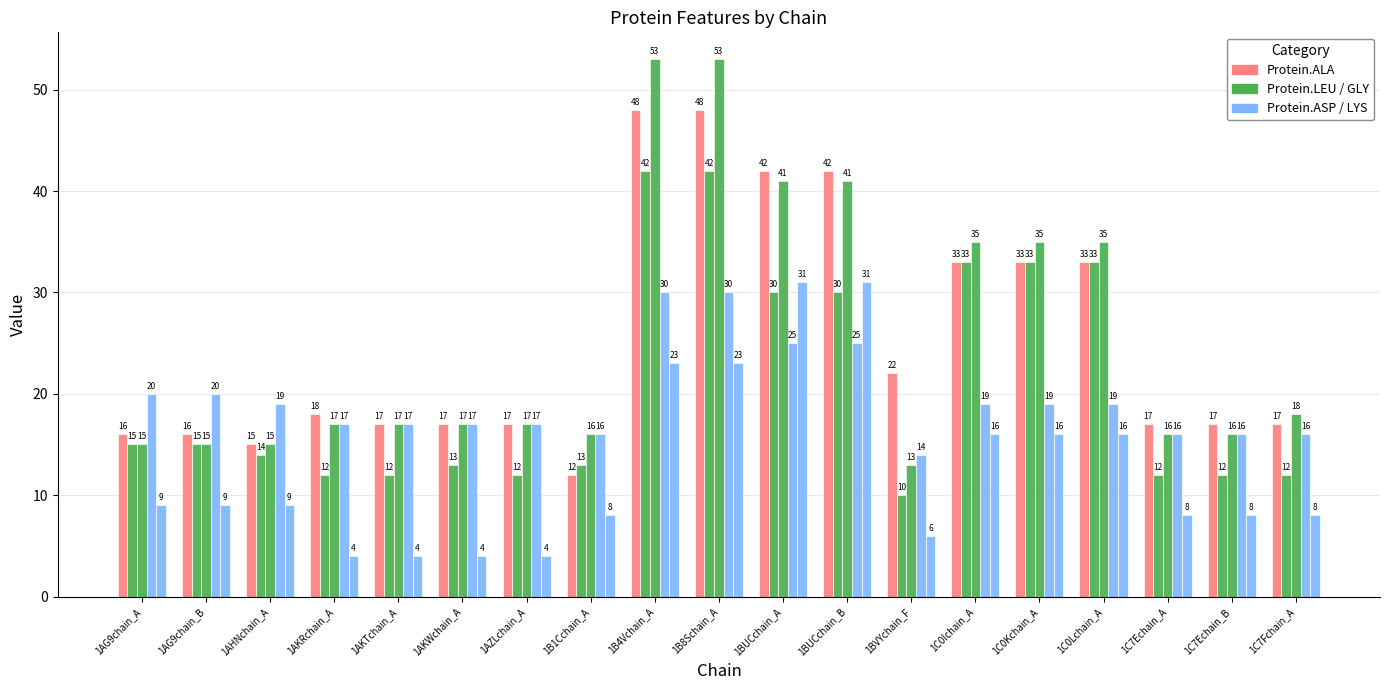

Count the number of categories in the chart.

19